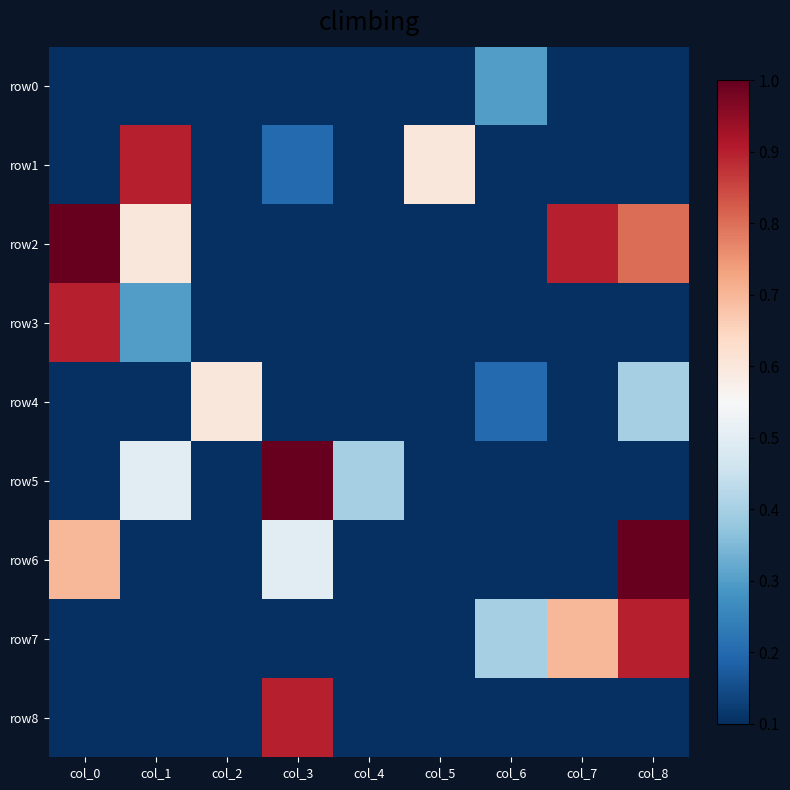

Reading left to right, transcribe all the data shown in this chart.

row0: col_0=0	col_1=0	col_2=0	col_3=0	col_4=0	col_5=0	col_6=2	col_7=0	col_8=0
row1: col_0=0	col_1=8	col_2=0	col_3=1	col_4=0	col_5=5	col_6=0	col_7=0	col_8=0
row2: col_0=9	col_1=5	col_2=0	col_3=0	col_4=0	col_5=0	col_6=0	col_7=8	col_8=7
row3: col_0=8	col_1=2	col_2=0	col_3=0	col_4=0	col_5=0	col_6=0	col_7=0	col_8=0
row4: col_0=0	col_1=0	col_2=5	col_3=0	col_4=0	col_5=0	col_6=1	col_7=0	col_8=3
row5: col_0=0	col_1=4	col_2=0	col_3=9	col_4=3	col_5=0	col_6=0	col_7=0	col_8=0
row6: col_0=6	col_1=0	col_2=0	col_3=4	col_4=0	col_5=0	col_6=0	col_7=0	col_8=9
row7: col_0=0	col_1=0	col_2=0	col_3=0	col_4=0	col_5=0	col_6=3	col_7=6	col_8=8
row8: col_0=0	col_1=0	col_2=0	col_3=8	col_4=0	col_5=0	col_6=0	col_7=0	col_8=0